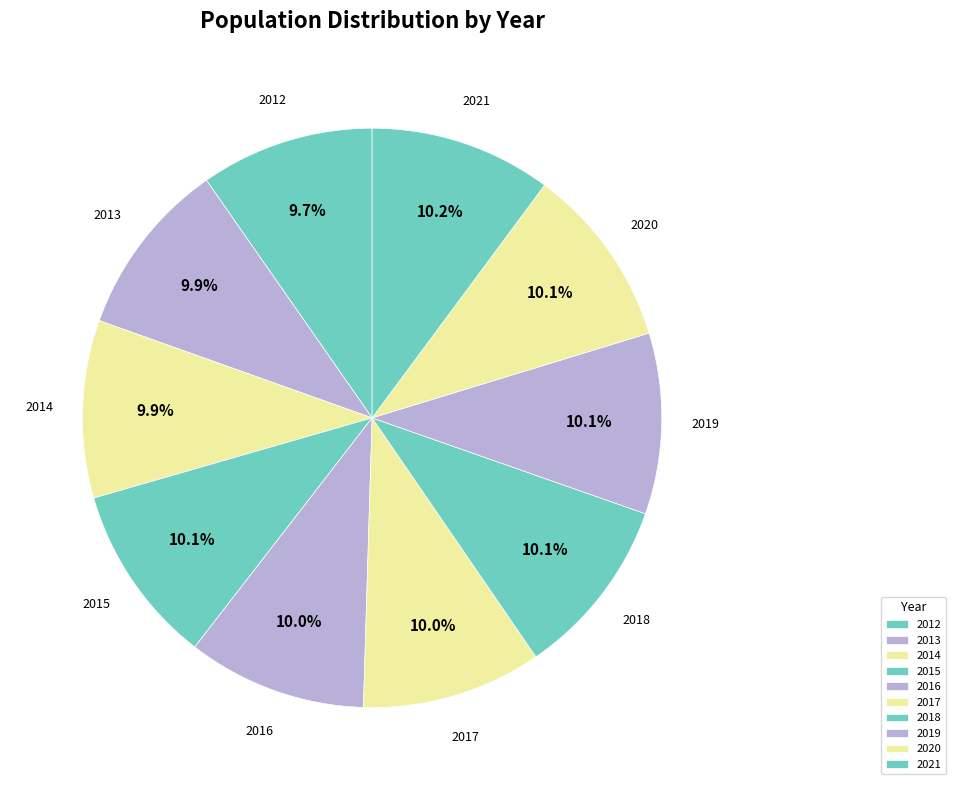

True or false: 2012 accounts for 1% of the total.

False